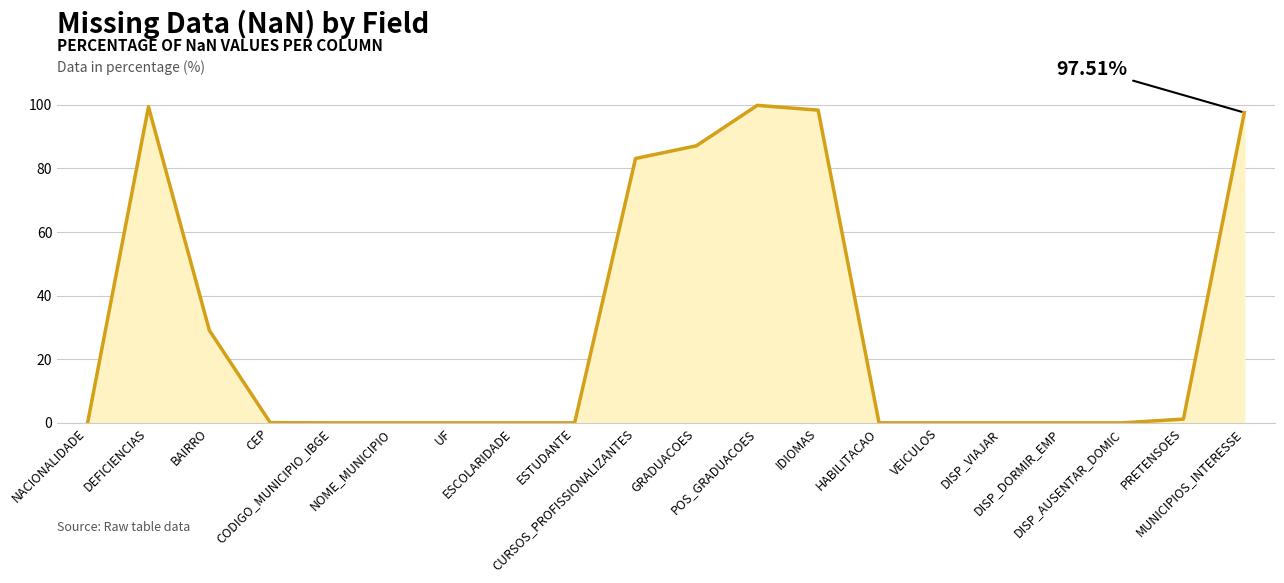

What is the difference between the maximum and minimum values?

99.8